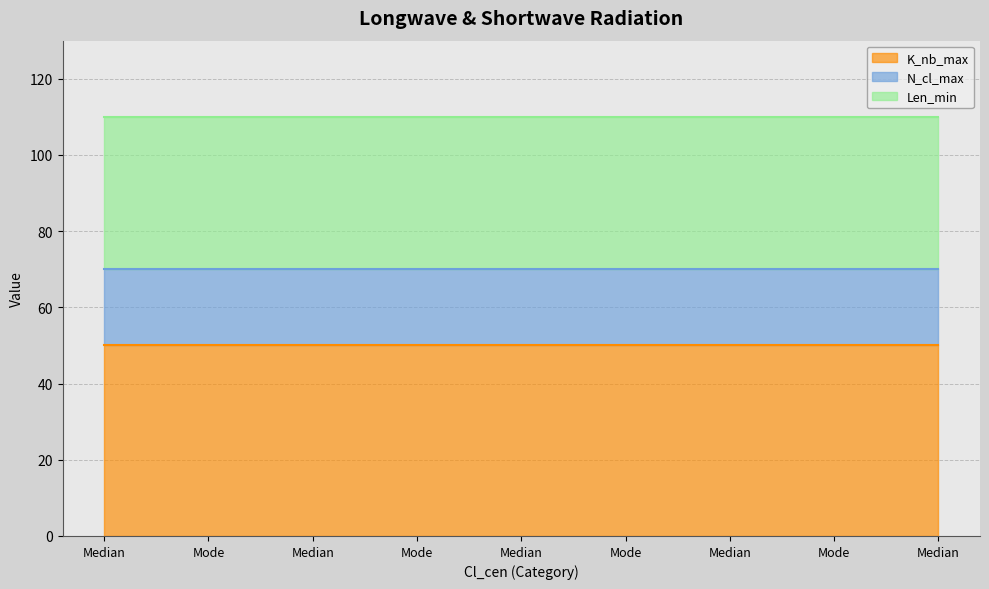

True or false: N_cl_max and Len_min cross at least once.

False